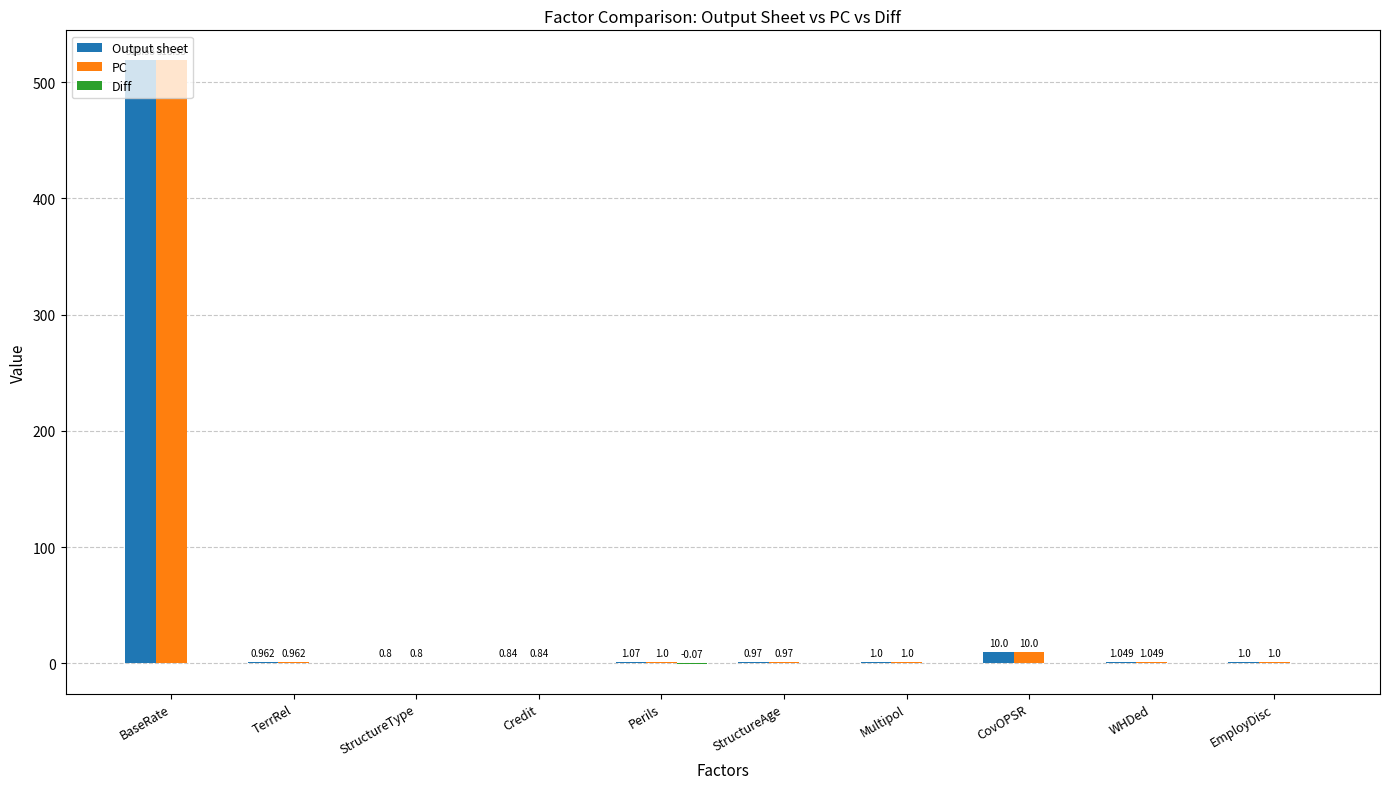

Is it true that PC equals 1.0 at WHDed?

True